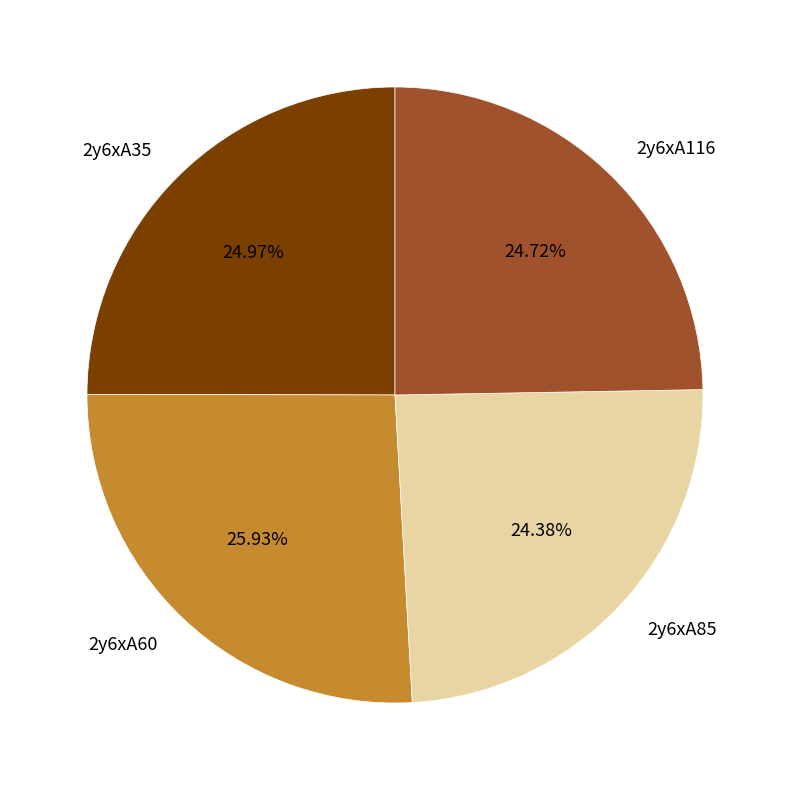

Is it true that 2y6xA35 is 31% of the pie?

False